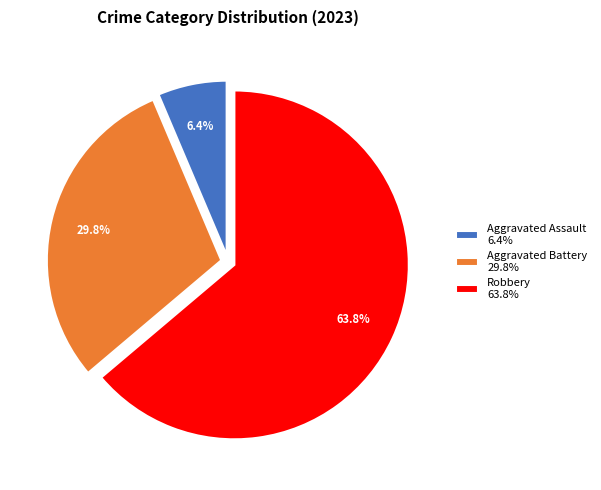

Which category has the biggest portion of the pie?

Robbery 63.8%